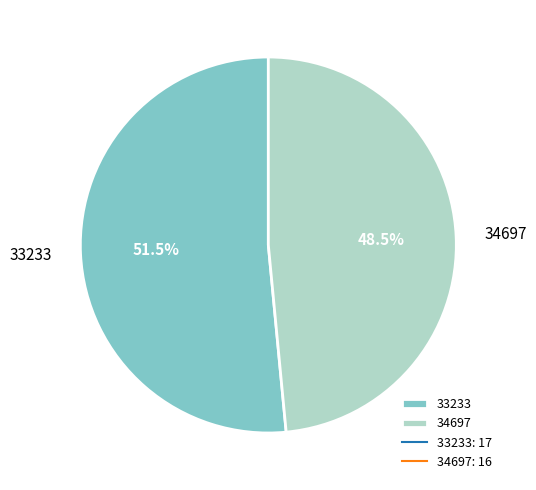

To the nearest percent, what is the difference between the 33233 and 34697 slice percentages?

3%